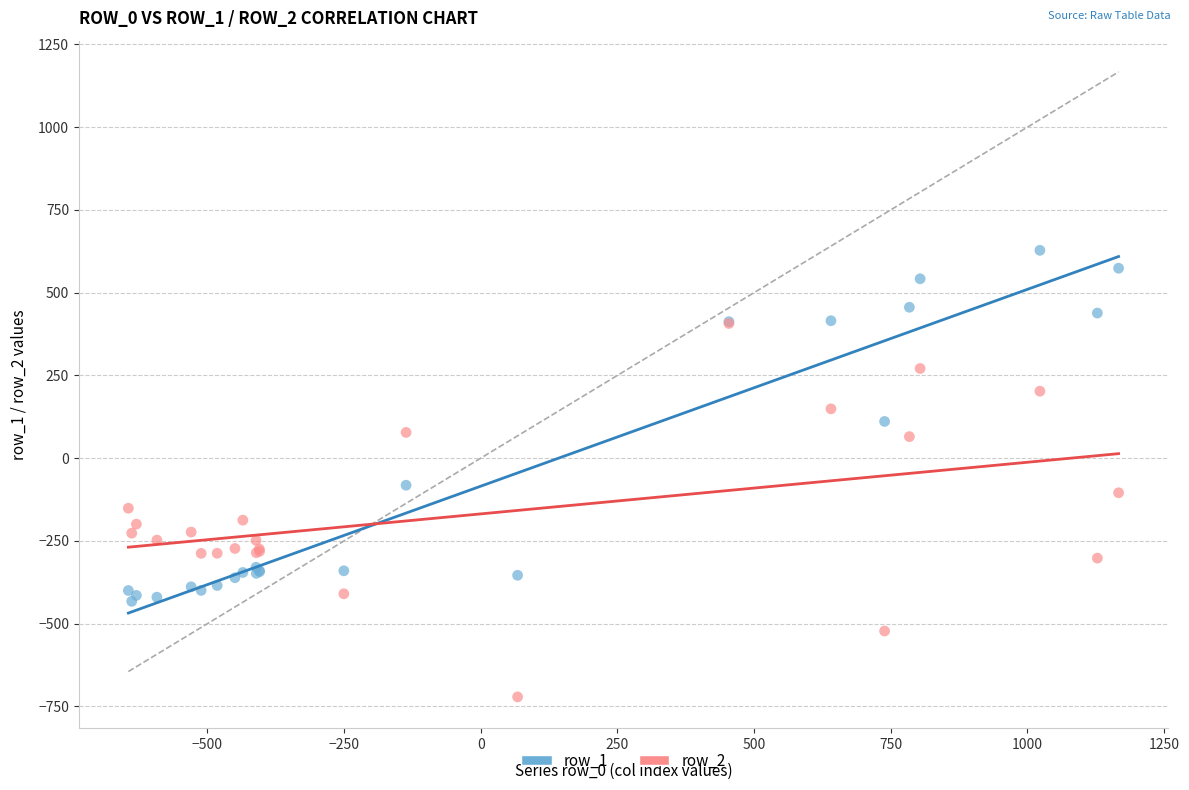

What are all the series names shown in the legend?

row_1, row_2